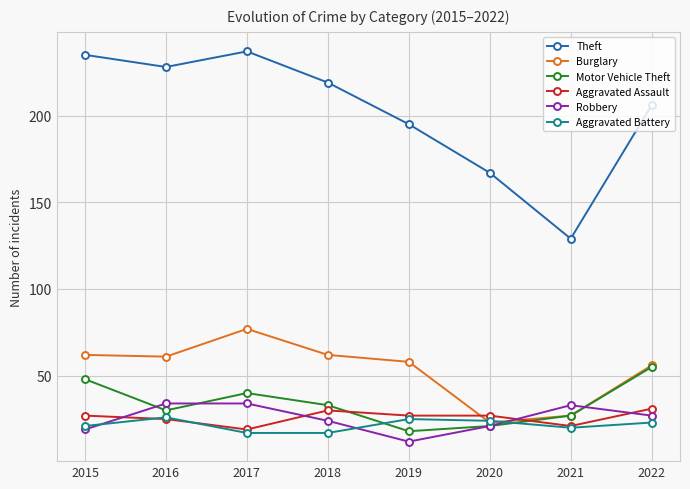

Rank the series by their maximum value, from highest to lowest.

Theft, Burglary, Motor Vehicle Theft, Robbery, Aggravated Assault, Aggravated Battery